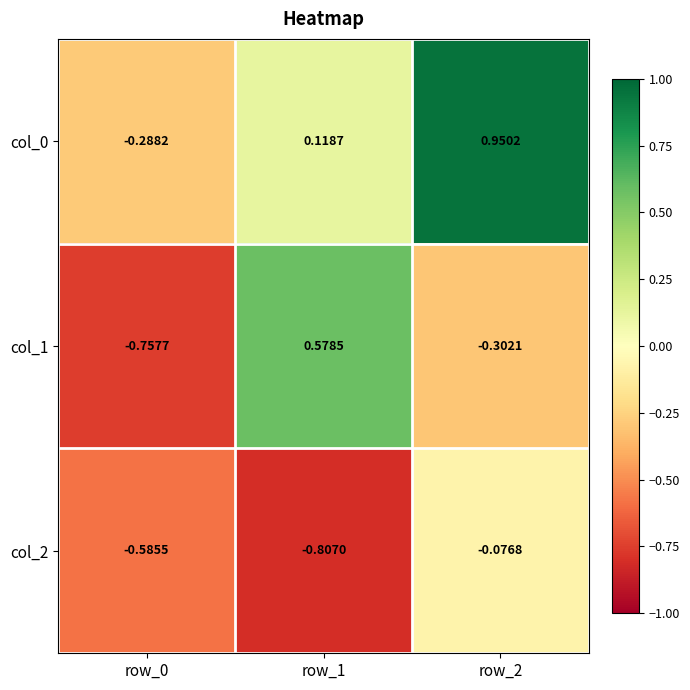

What is the minimum value shown in the chart?

-0.8